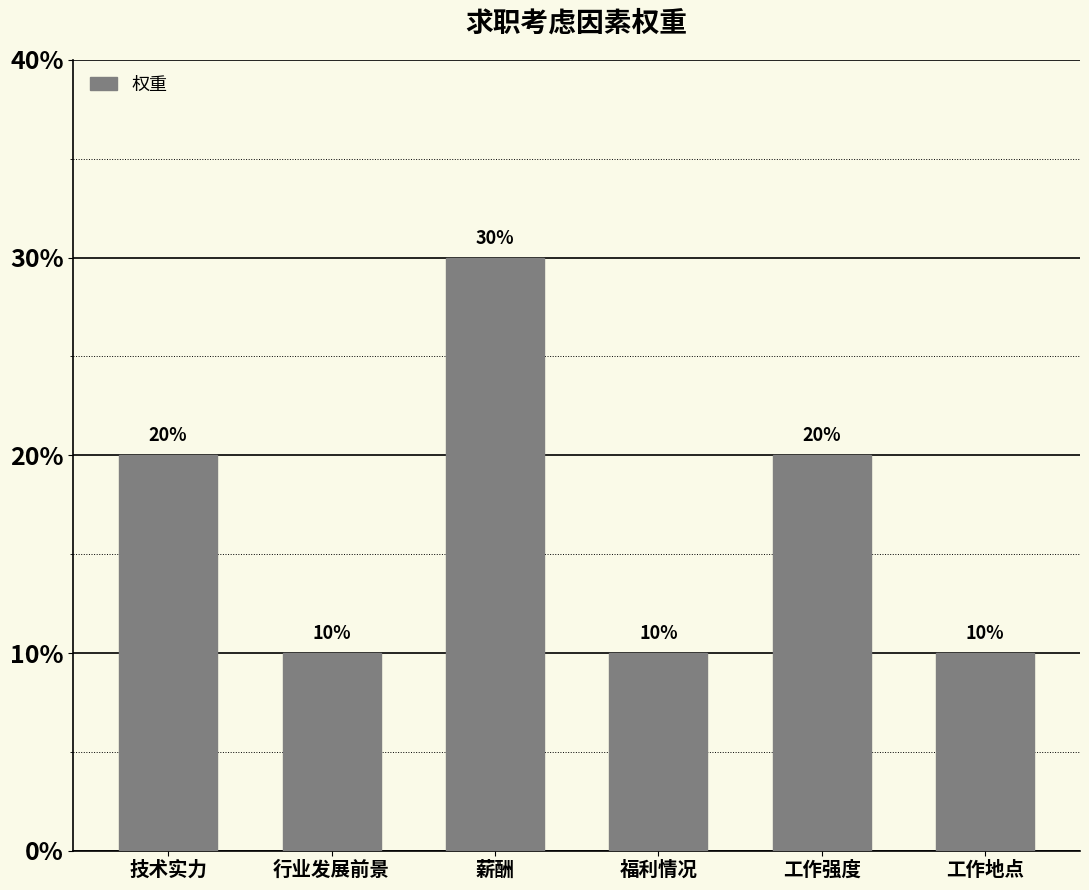

Does the chart contain stacked bars?

No